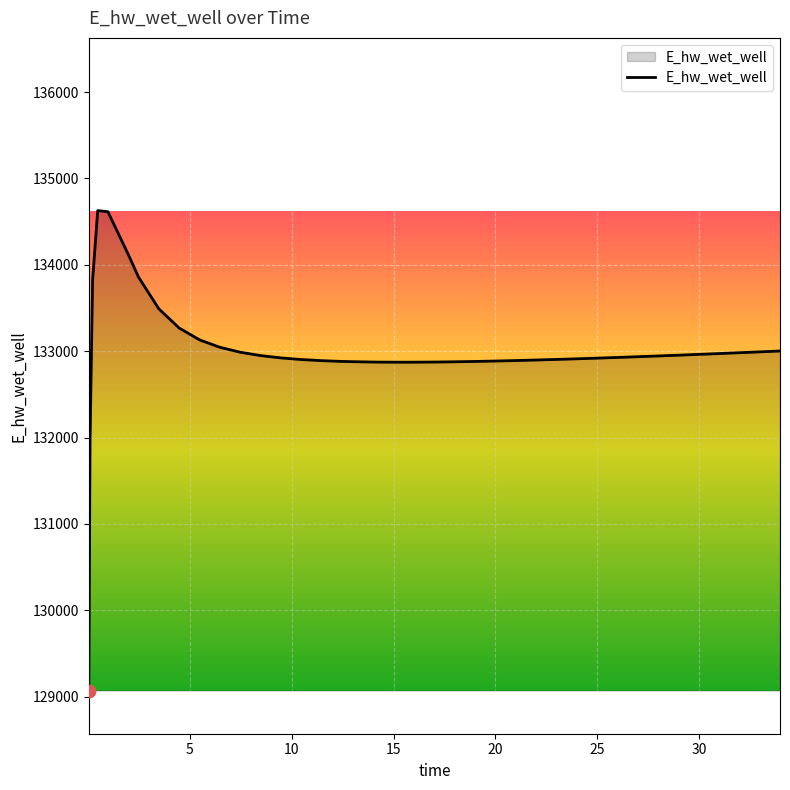

What is the maximum value shown in the chart?

134628.0